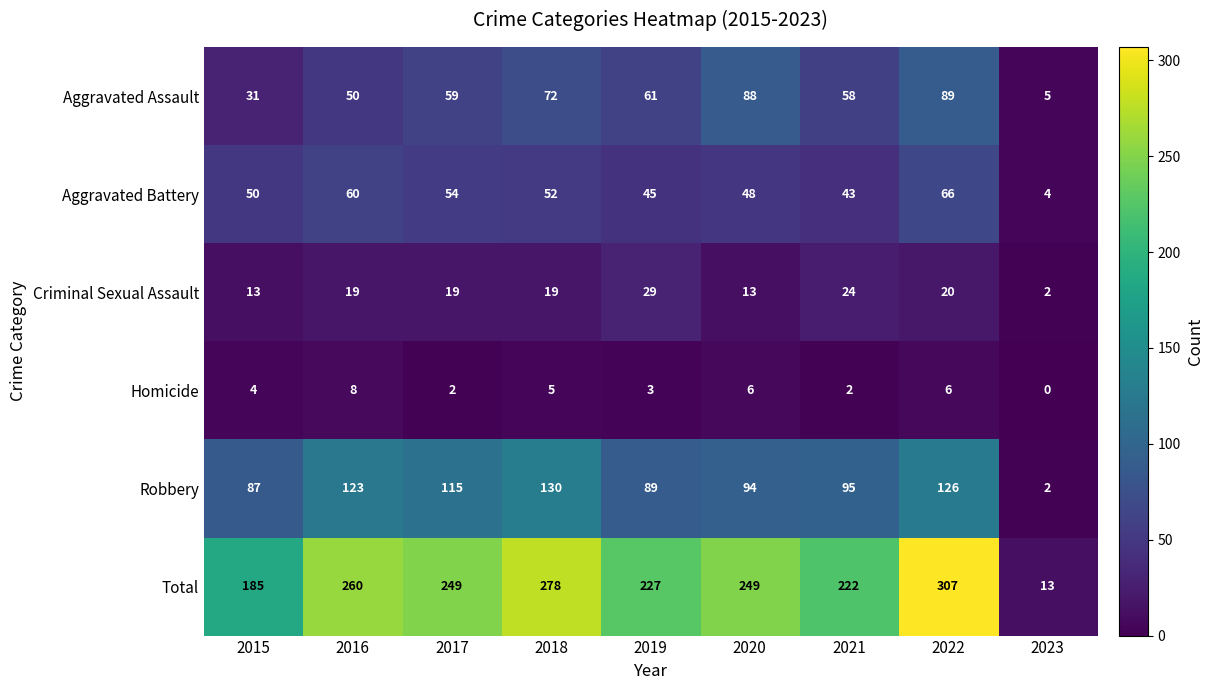

What is the greatest value displayed?

307